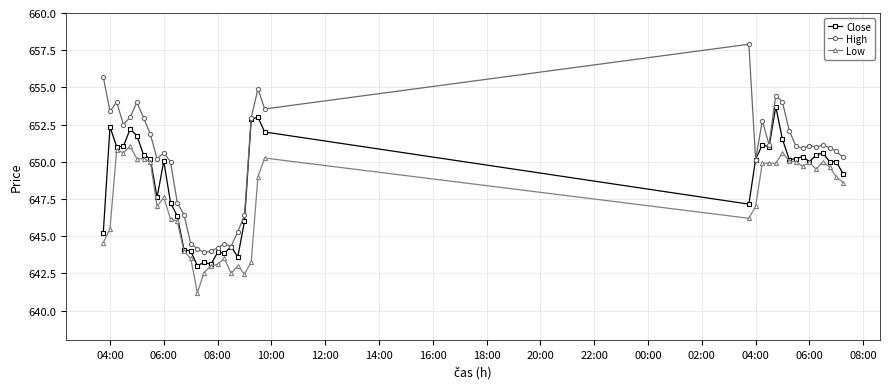

List the series in order of their overall mean, lowest first.

Low, Close, High